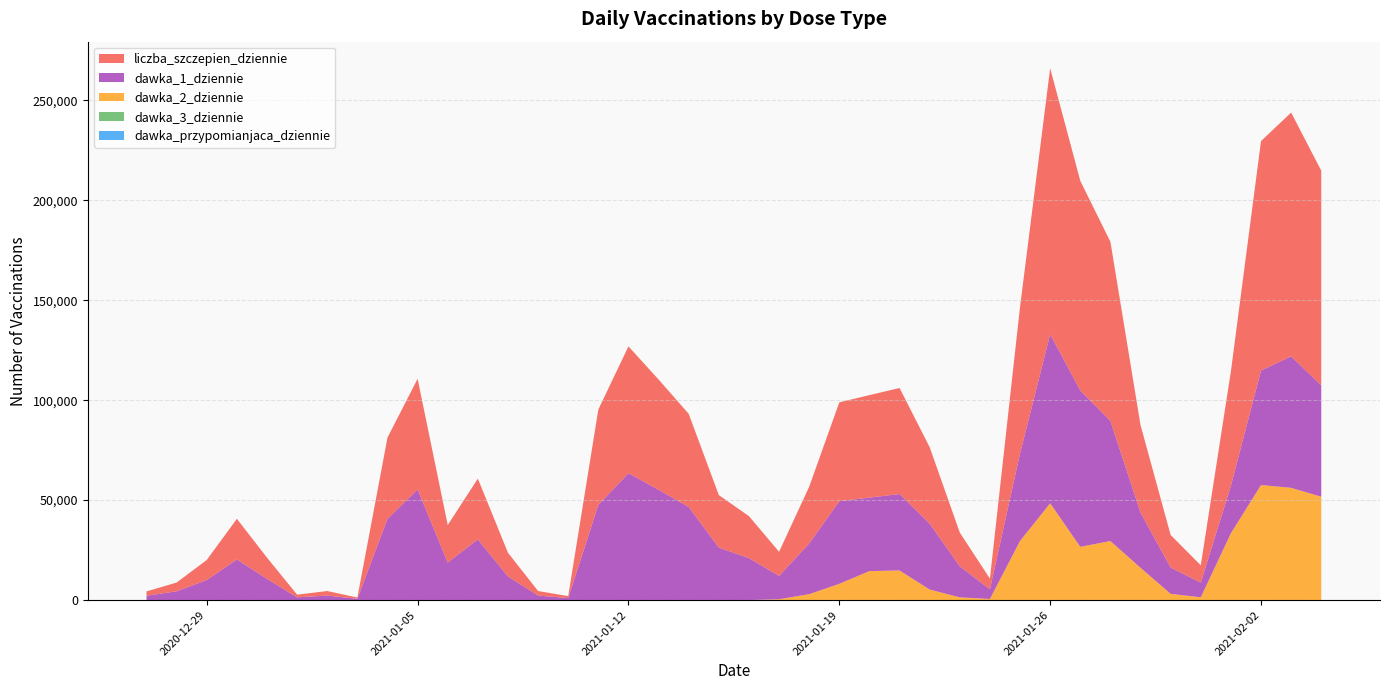

Reading right to left, what are all the values shown in this chart?

dawka_przypomianjaca_dziennie: 0	0	0	0	0	0	0	0	0	0	0	0	0	0	0	0	0	0	0	0	0	0	0	0	0	0	0	0	0	0	0	0	0	0	0	0	0	0	0	0
dawka_3_dziennie: 0	0	0	0	0	0	0	0	0	1	0	0	0	0	0	1	0	2	0	0	0	0	0	0	0	1	0	0	0	0	0	0	0	0	0	1	0	0	0	0
dawka_2_dziennie: 51713	56140	57548	33402	1397	3124	16143	29537	26631	48418	29583	557	1362	5271	14808	14493	8132	2952	435	17	1	3	1	0	2	2	0	0	0	0	1	2	0	0	2	0	0	0	0	0
dawka_1_dziennie: 55666	65776	57239	23780	7298	13143	27616	60063	78212	84578	43748	4813	15517	32958	38227	36765	41322	25397	11641	20978	26253	46572	55158	63444	47659	993	2263	11831	30375	18761	55343	40623	640	2262	1351	10611	20329	10028	4385	2170
liczba_szczepien_dziennie: 107379	121916	114787	57182	8695	16267	43759	89600	104843	132997	73331	5370	16879	38229	53035	51259	49454	28351	12076	20995	26254	46575	55159	63444	47661	996	2263	11831	30375	18761	55344	40625	640	2262	1353	10612	20329	10028	4385	2170